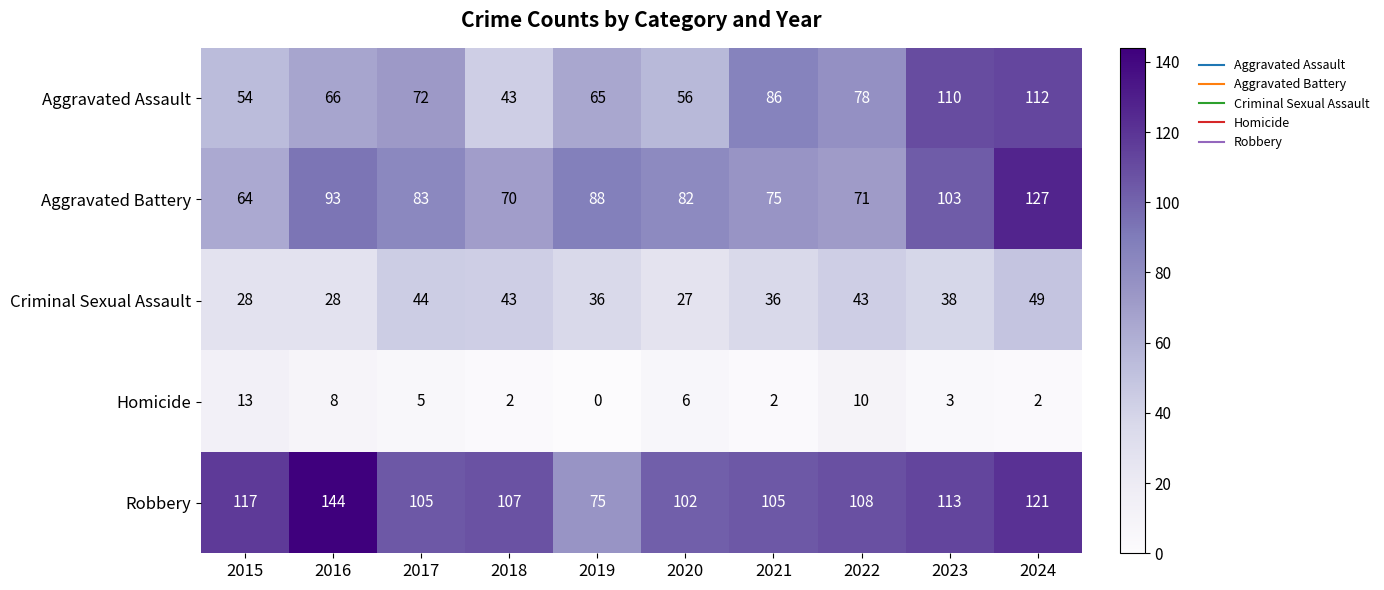

Which category has the highest value across all series?

2016